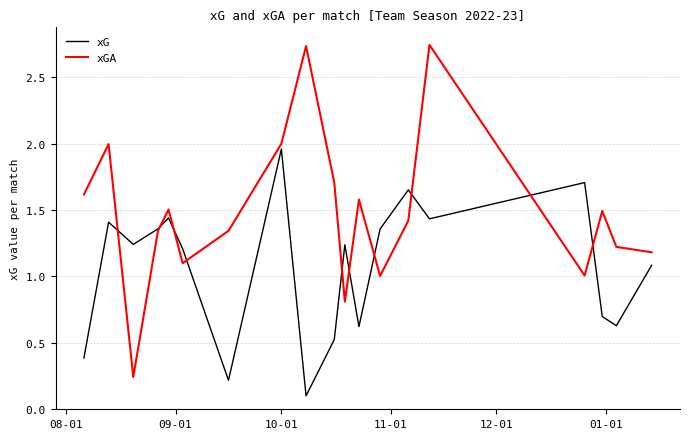

Which series has the widest spread of values?

xGA